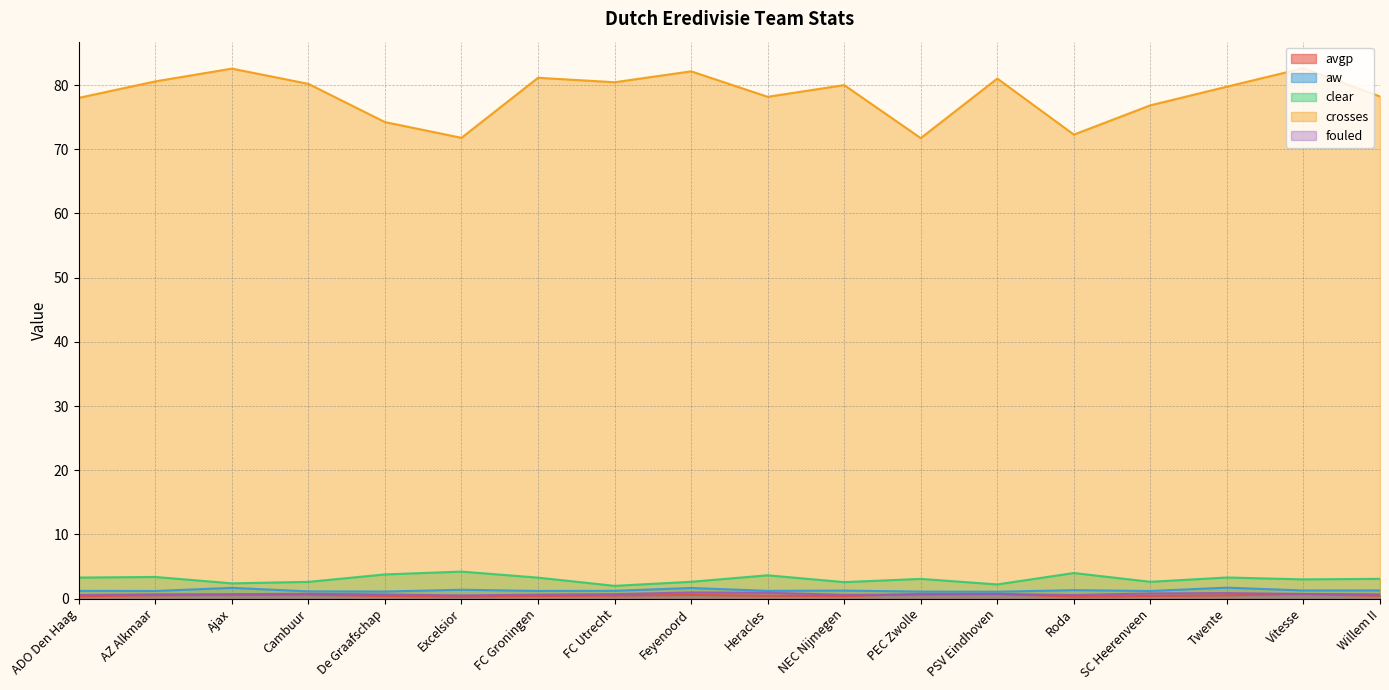

How many data points does each series have?

18